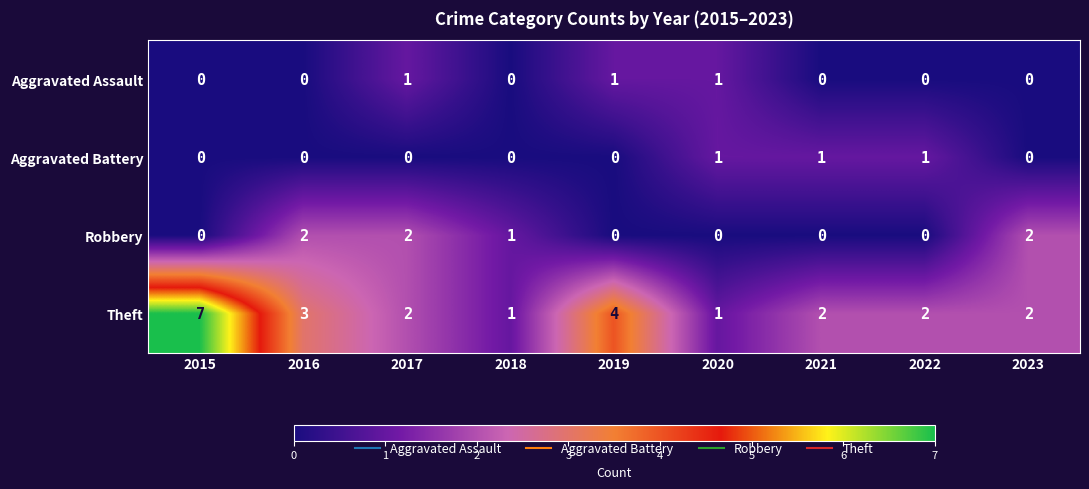

Count the number of categories in the chart.

9